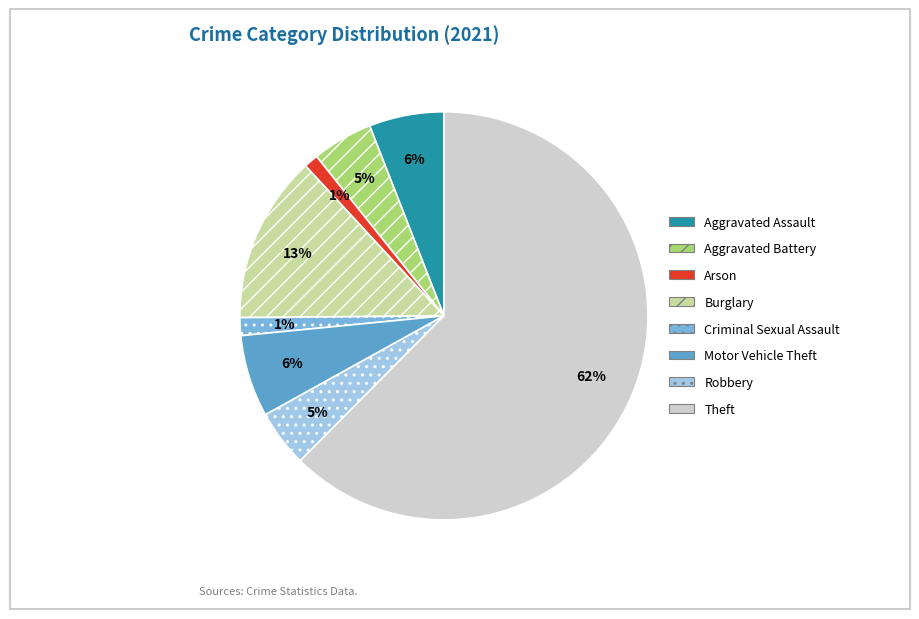

Is the sum of Aggravated Assault and Arson greater than half?

No